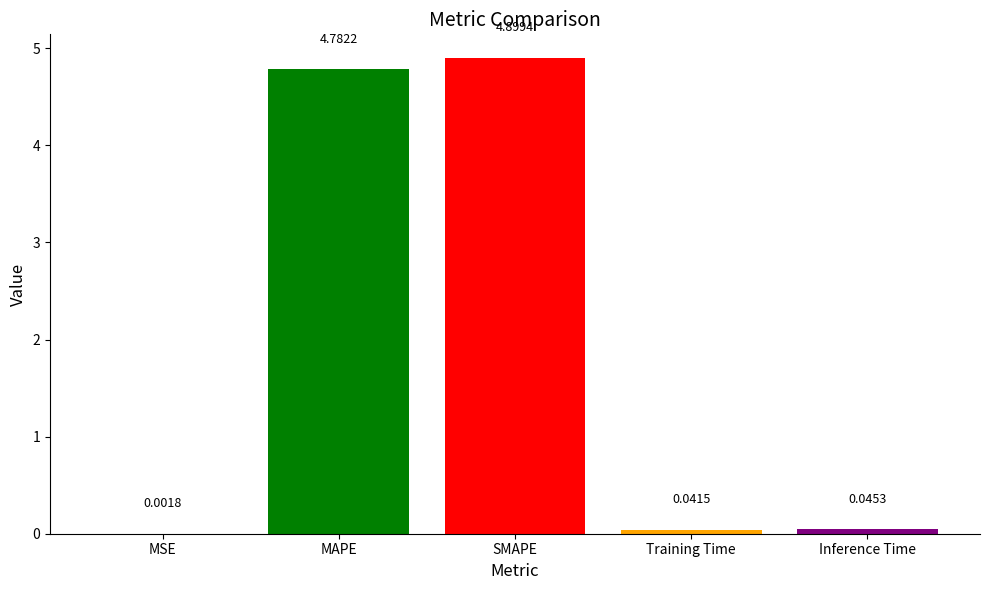

What is the sum of all values?

9.8